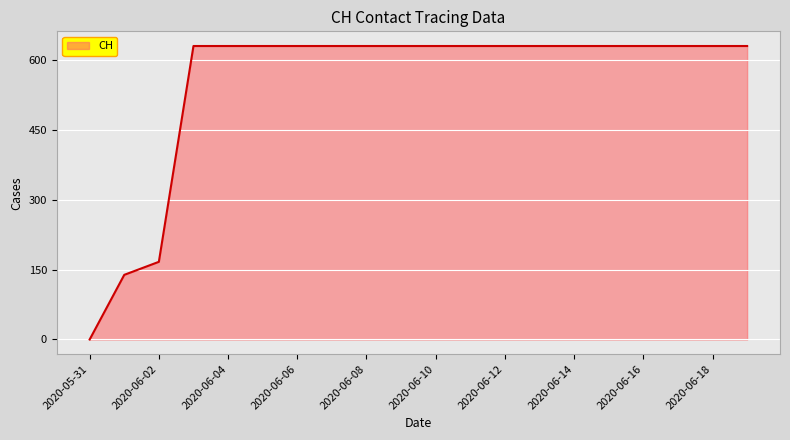

How many lines are shown in the chart?

1